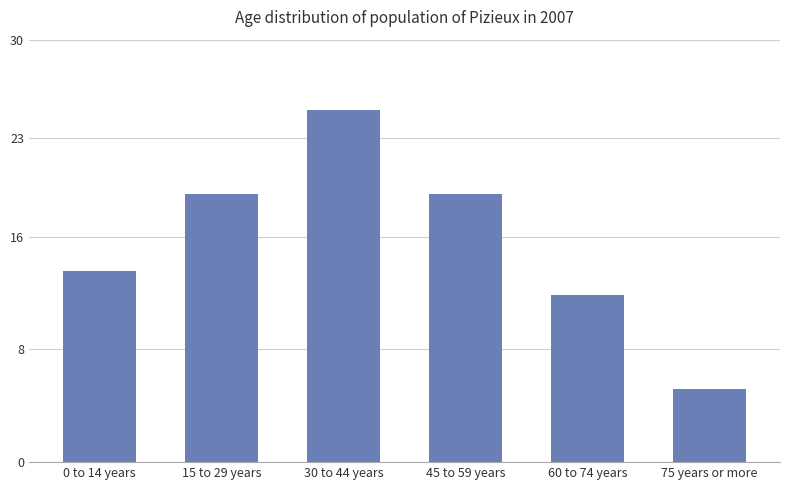

Reading left to right, extract all data points from this chart.

0 to 14 years=13.6	15 to 29 years=19.0	30 to 44 years=25.0	45 to 59 years=19.0	60 to 74 years=11.9	75 years or more=5.2